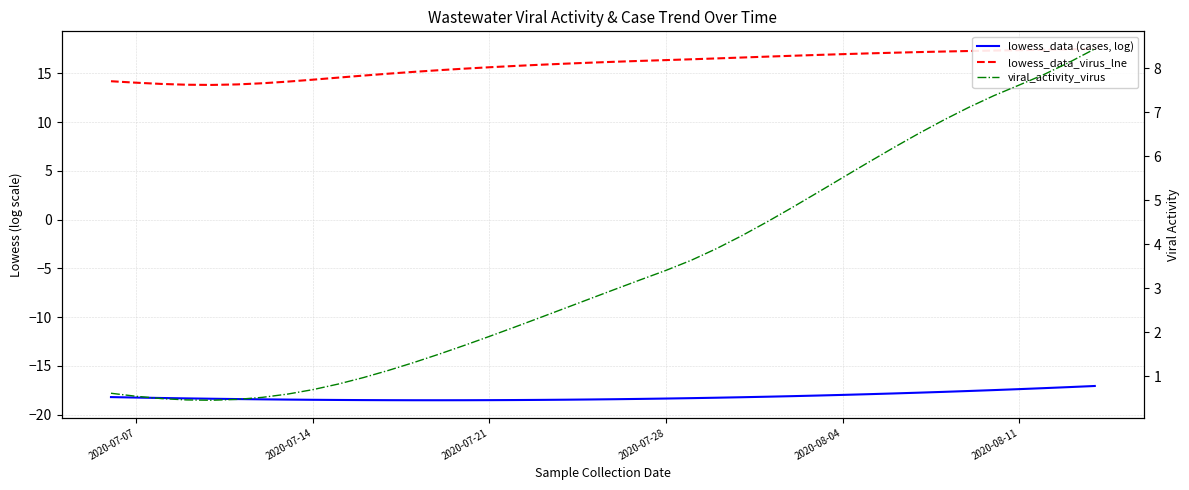

What position from the right is 2020-07-07?

40